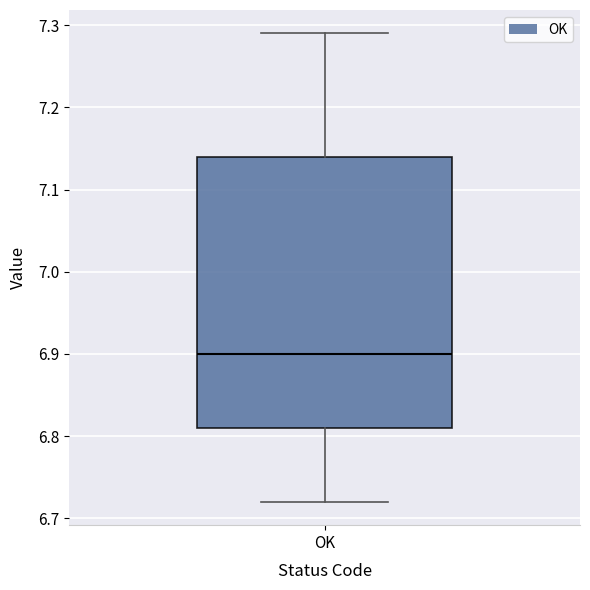

Transcribe this box plot: give where the median line is, the range the box spans, and where the two whiskers end, as read against the y-axis. The values are not printed on the chart, so give them approximately, as read against the axis.

median 6.90, box 6.81 to 7.14, whiskers 6.72 to 7.29